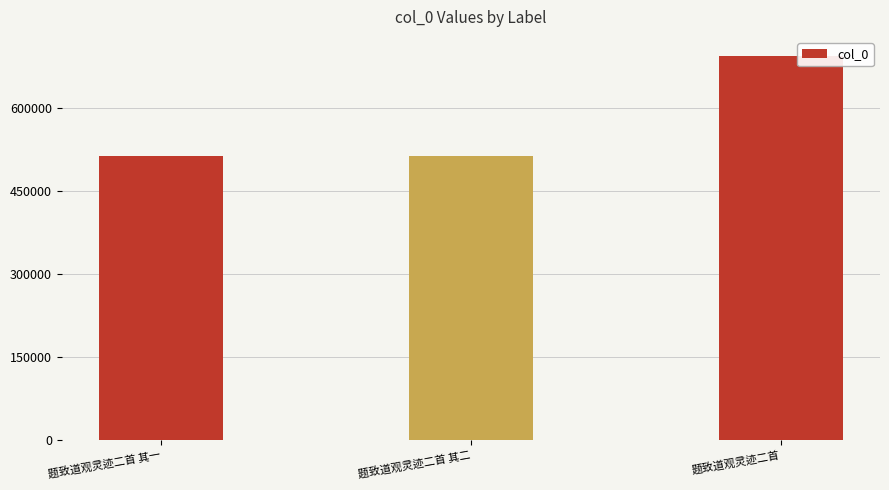

Is it true that the value at 题致道观灵迹二首 is 449092?

False